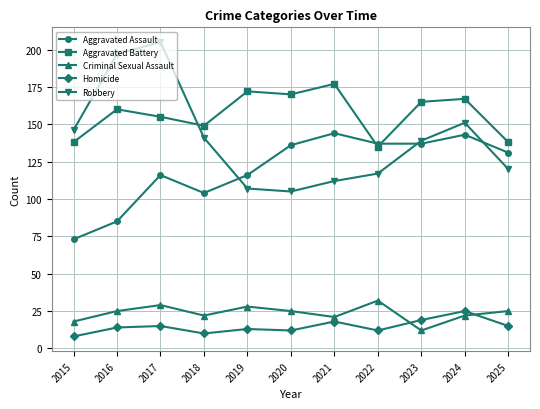

True or false: Criminal Sexual Assault and Robbery cross at least once.

False